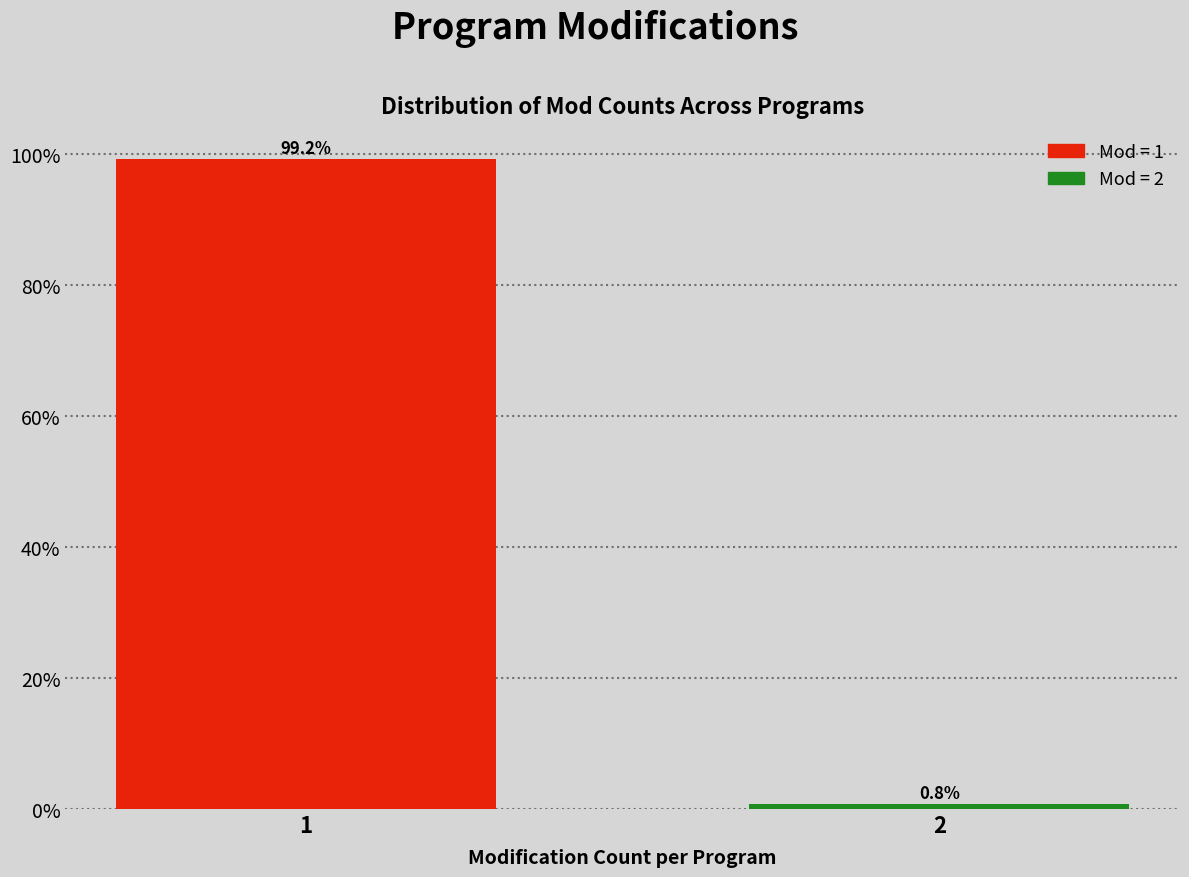

Reading right to left, what are all the values shown in this chart?

0.8	99.2